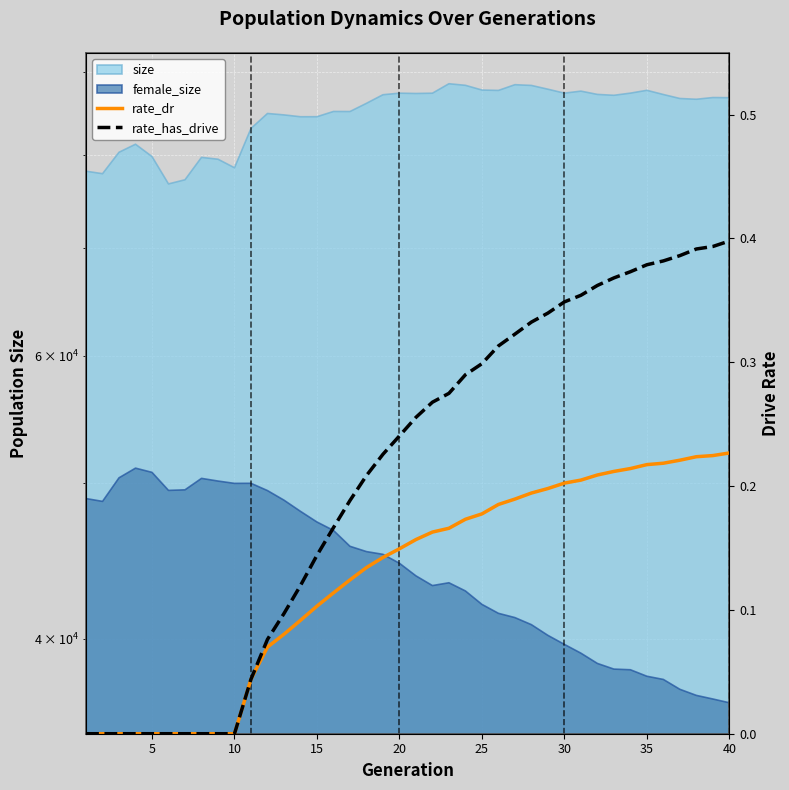

What is the average value of the rate_dr series?

0.1